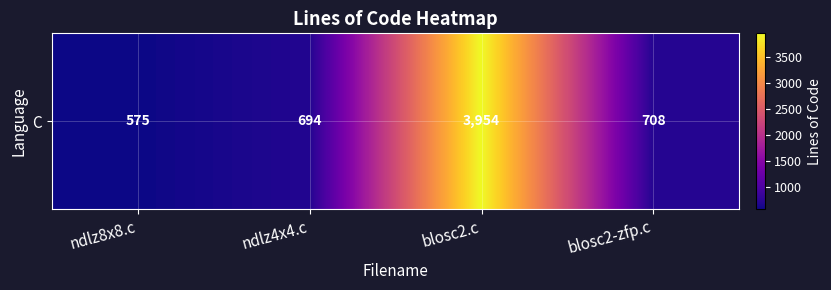

The value at ndlz8x8.c is 215. True or false?

False